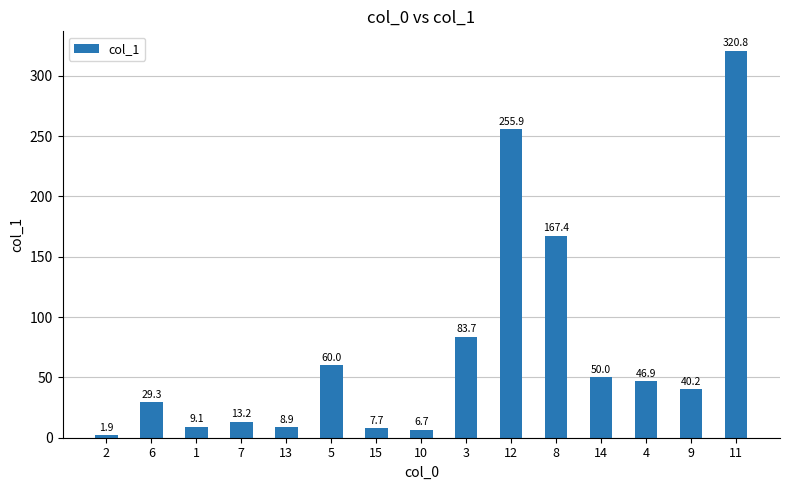

What is the difference between the values at 8 and 11?

153.4